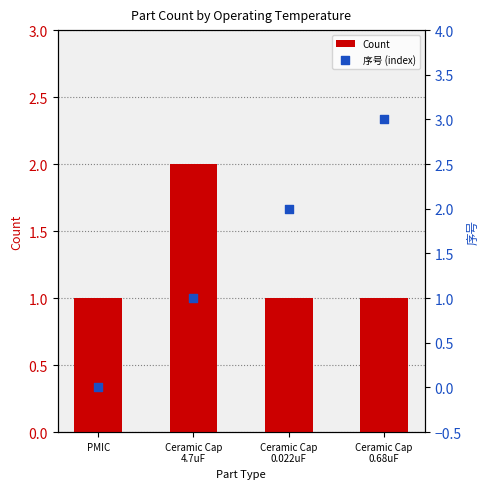

At which category is the sum across all series the highest?

Ceramic Cap
0.68uF